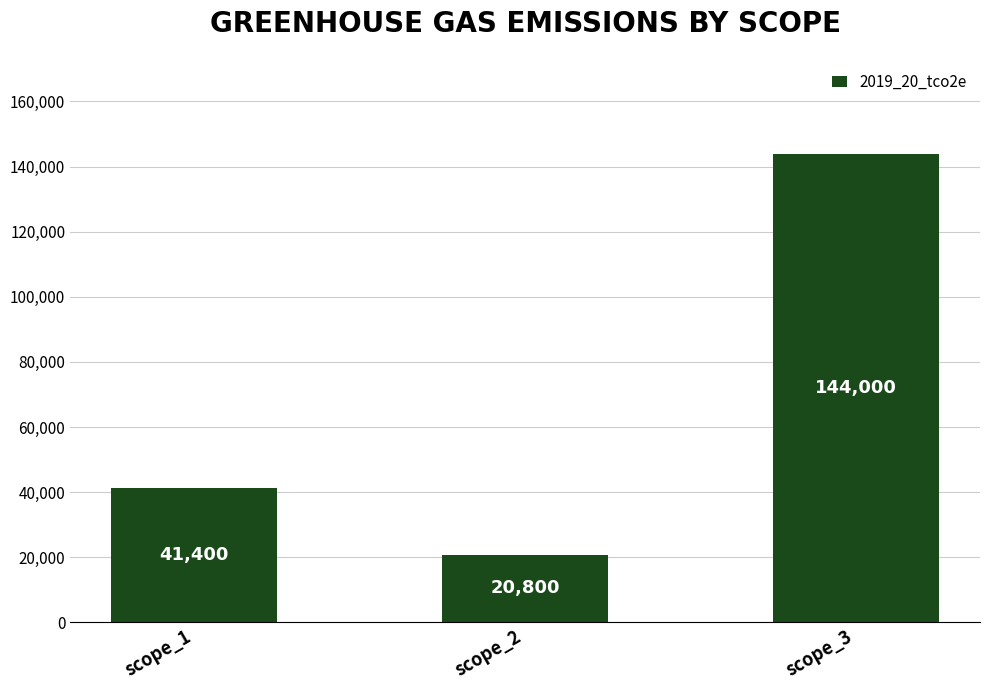

What is the ratio of the value at scope_1 to the value at scope_2?

2.0